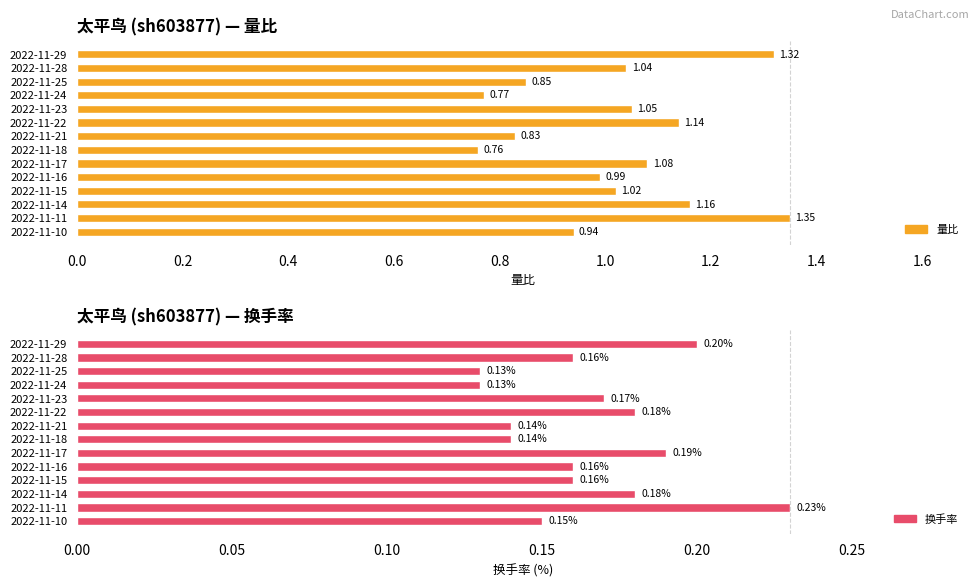

Rank the series at 2022-11-22 from highest to lowest value.

量比, 换手率